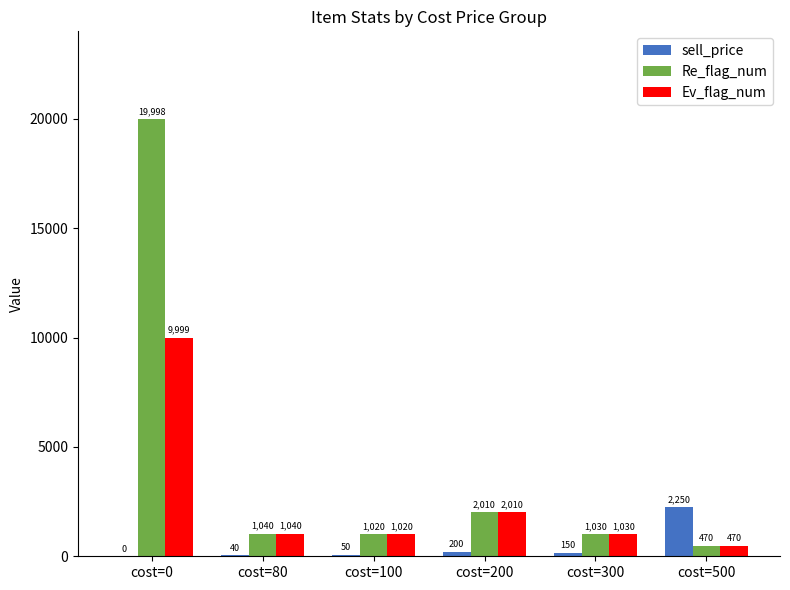

What are all the series names shown in the legend?

sell_price, Re_flag_num, Ev_flag_num